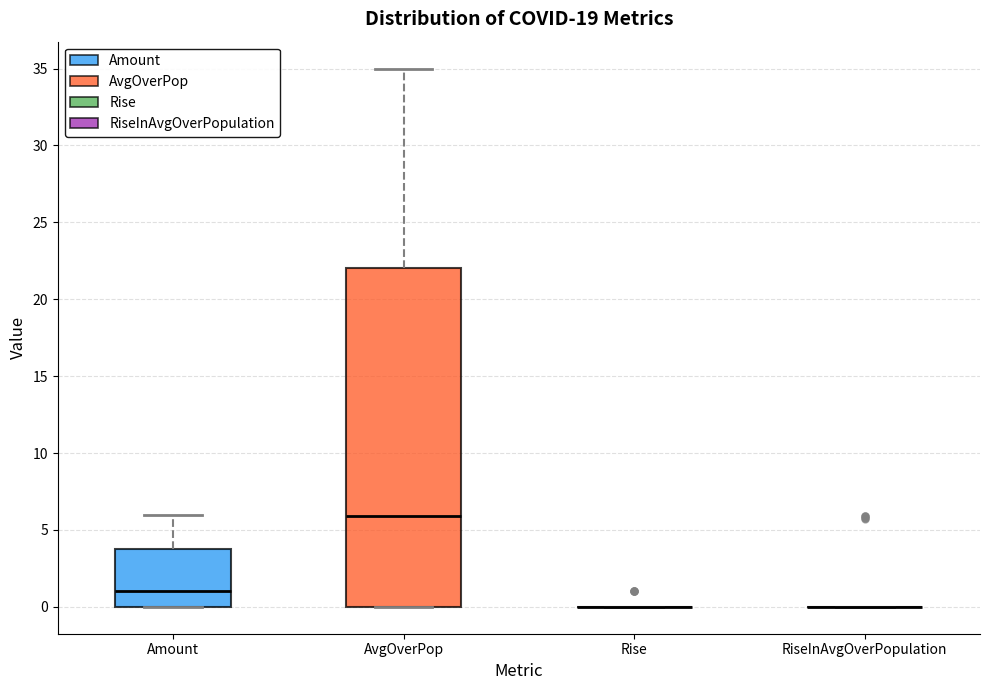

Reading left to right, read every box against the y-axis: the position of its median line, the range the box covers, and the ends of its whiskers. The values are not printed on the chart, so give them approximately, as read against the axis.

Amount: median 1, box 0 to 4, whiskers 0 to 6
AvgOverPop: median 6, box 0 to 22, whiskers 0 to 35
Rise: box collapsed to a line at 0, whiskers 0 to 0
RiseInAvgOverPopulation: box collapsed to a line at 0, whiskers 0 to 0